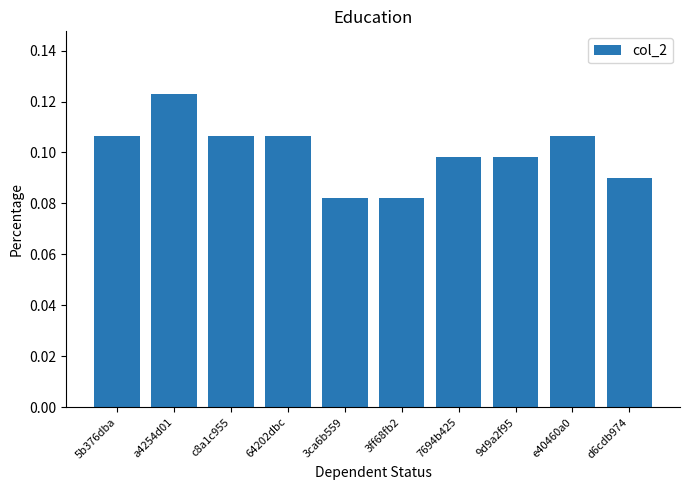

Which label corresponds to the largest value in the chart?

a4254d01